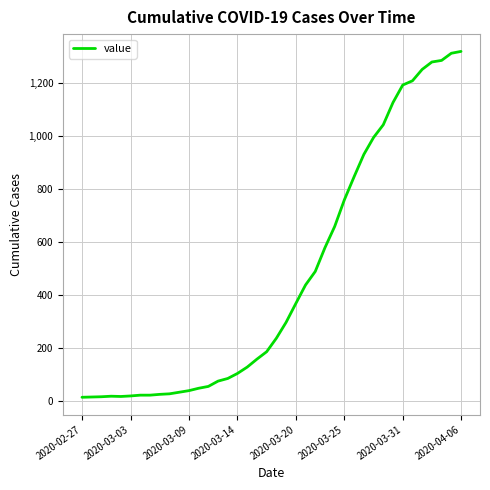

What is the maximum value shown in the chart?

1319